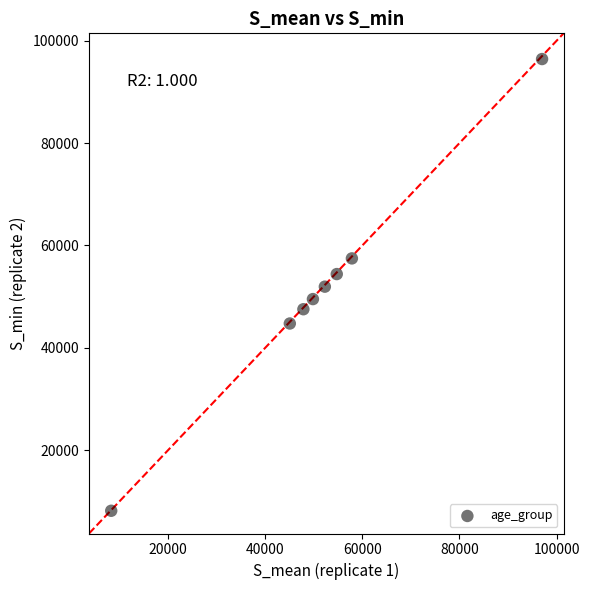

What is the range of Y values (max minus min)?

88266.4